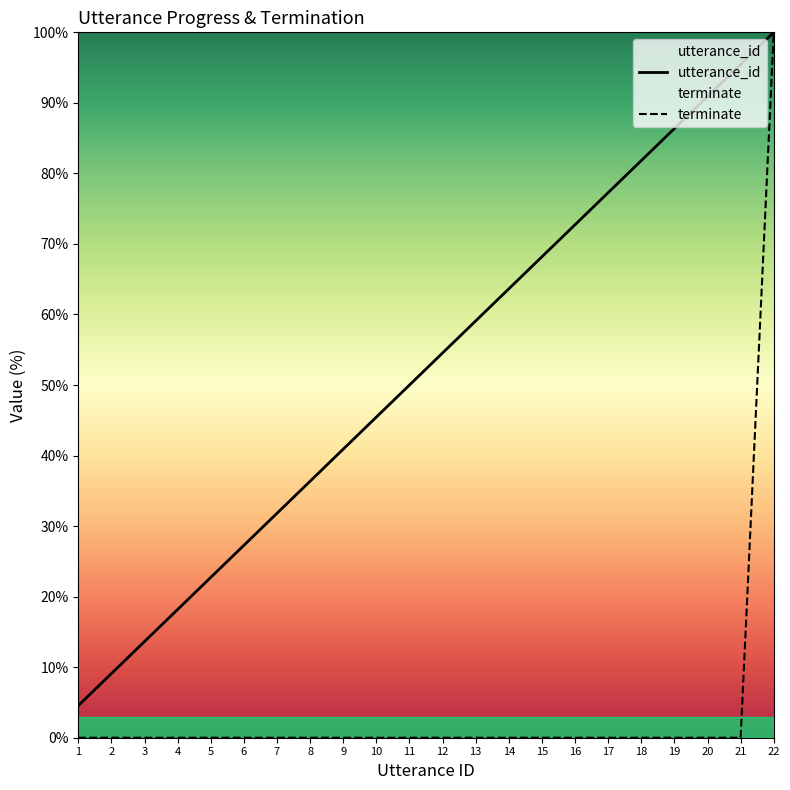

Between 3 and 13, which is larger?

13